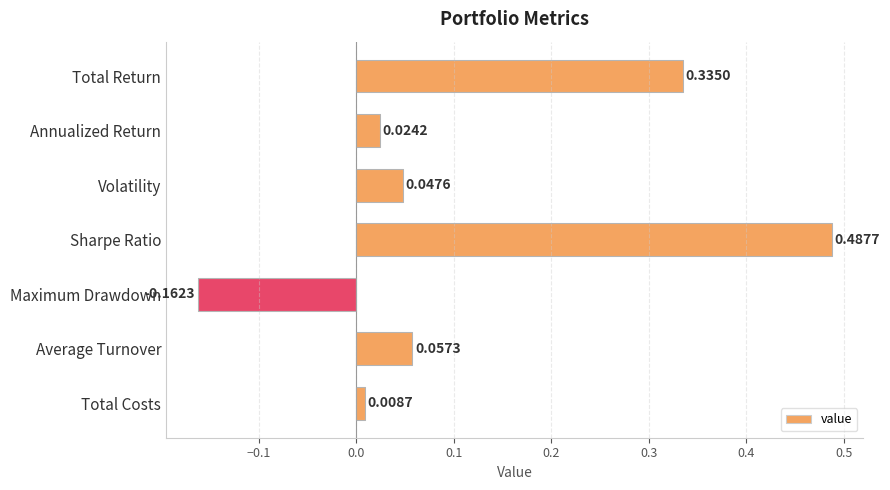

What is the difference between the maximum and minimum values?

0.7